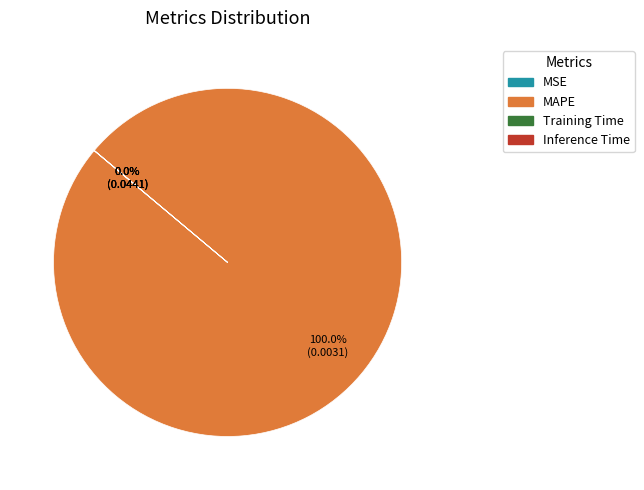

Does any single category account for the majority?

Yes